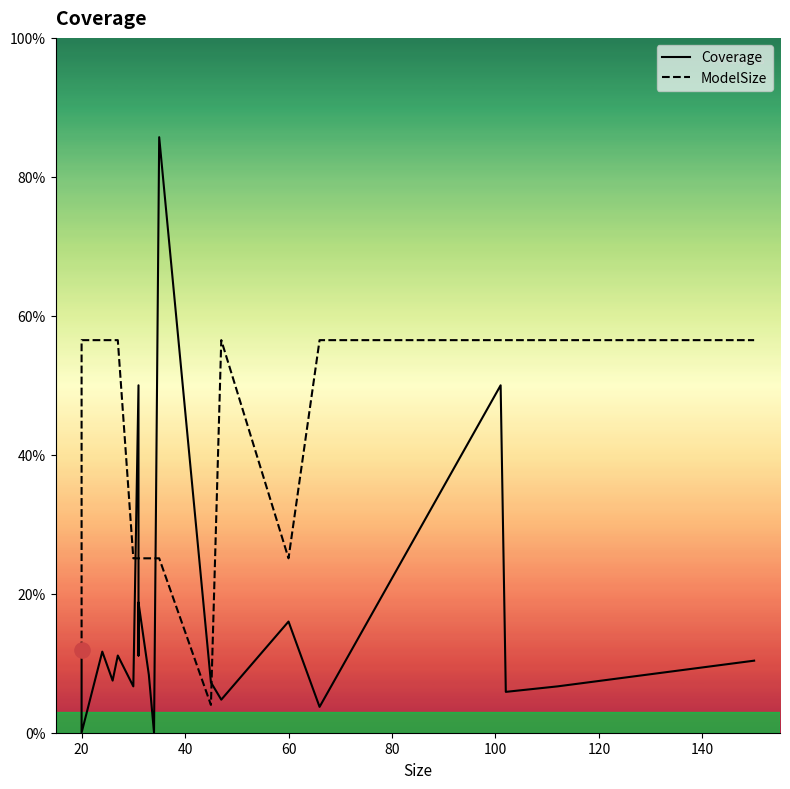

At how many categories does at least one series exceed 0?

20